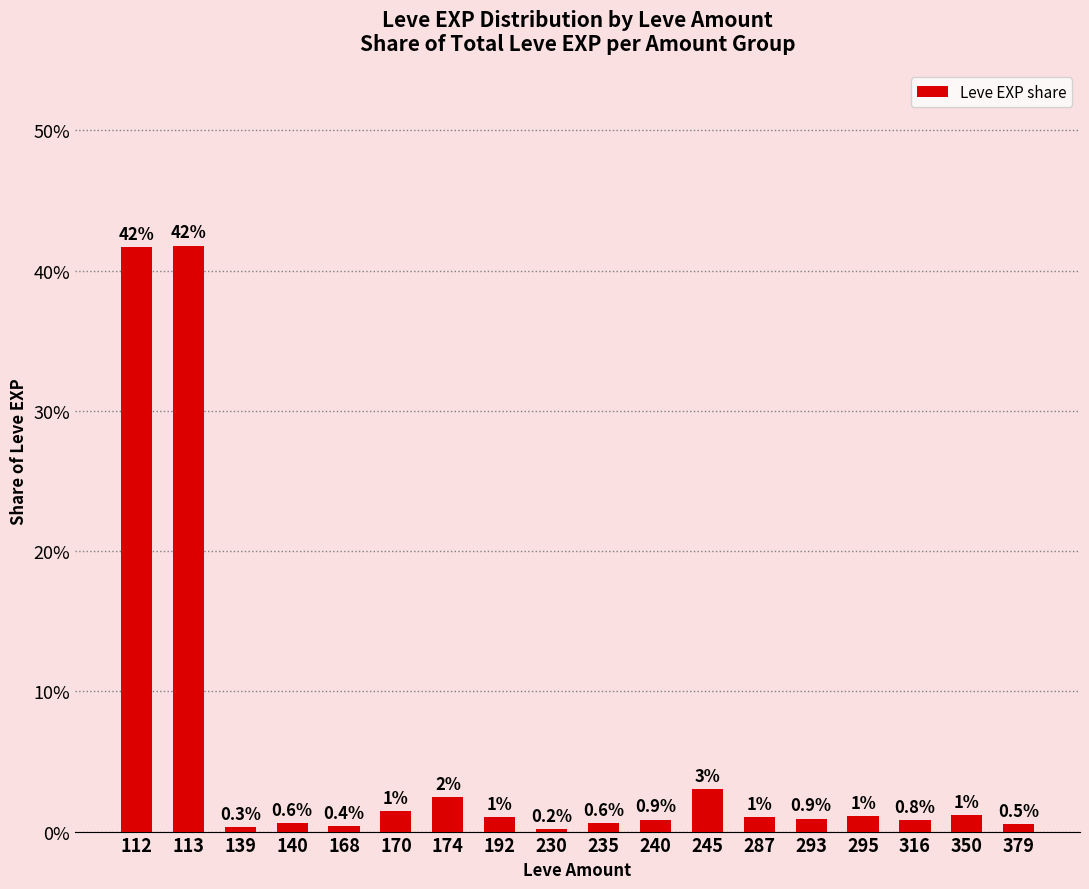

Reading left to right, transcribe all the data shown in this chart.

0.4	0.4	0.0	0.0	0.0	0.0	0.0	0.0	0.0	0.0	0.0	0.0	0.0	0.0	0.0	0.0	0.0	0.0